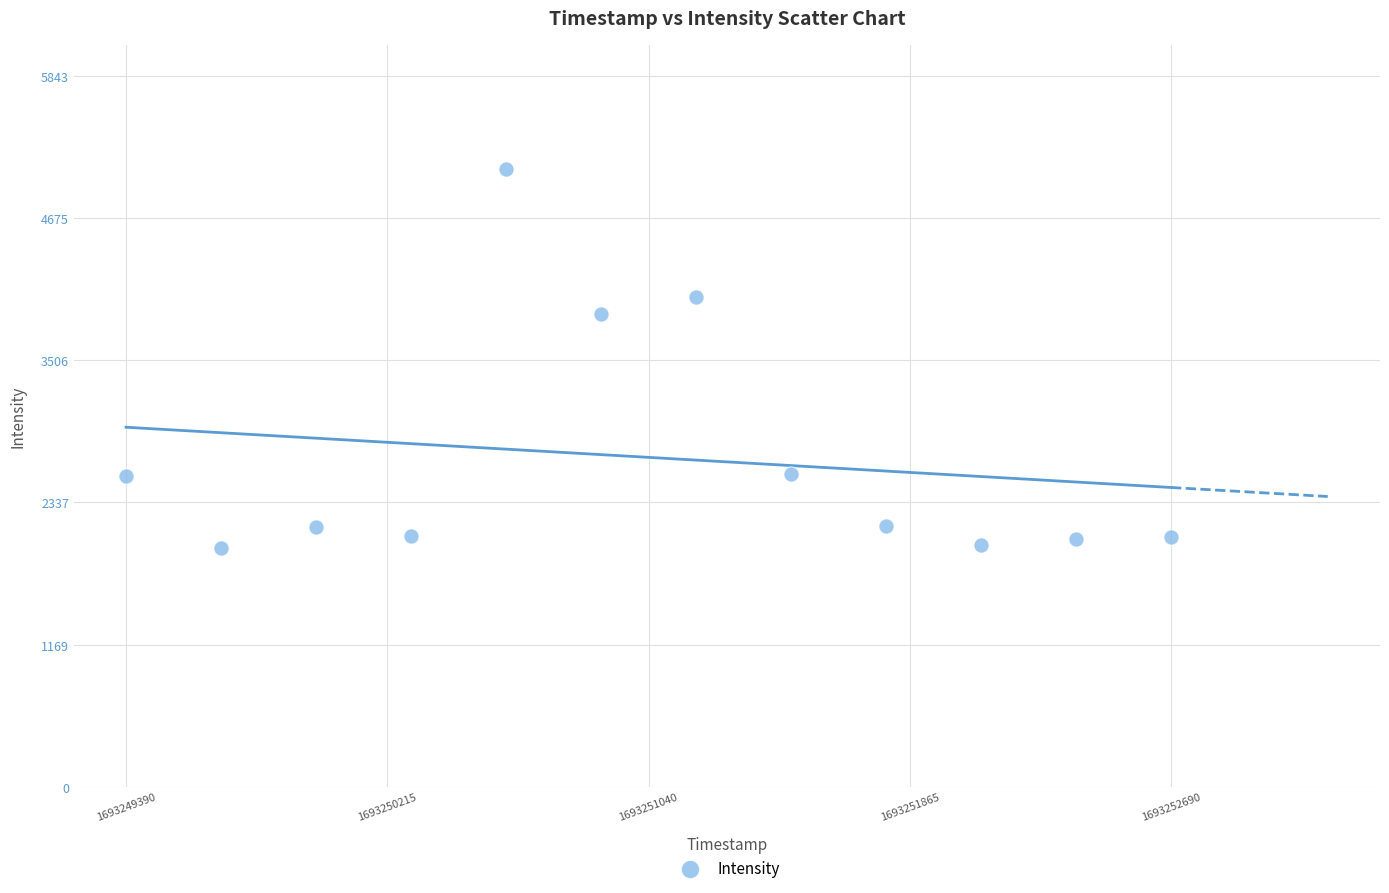

What Y value in the scatter plot is closest to 3520?

3883.2